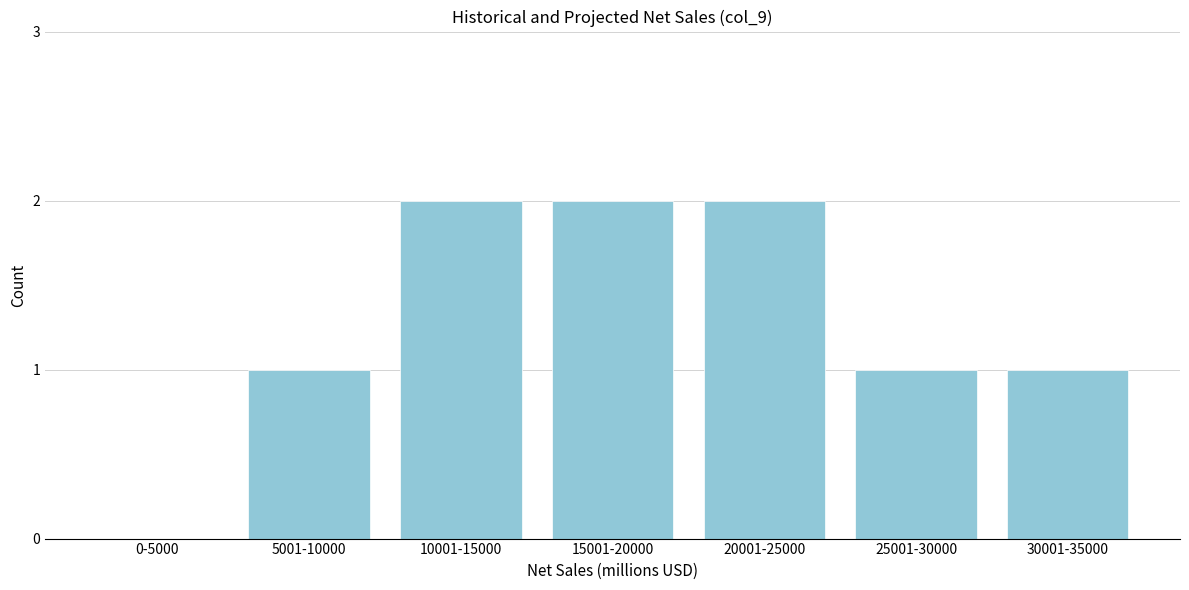

Reading left to right, transcribe all the data shown in this chart.

0-5000=0	5001-10000=1	10001-15000=2	15001-20000=2	20001-25000=2	25001-30000=1	30001-35000=1